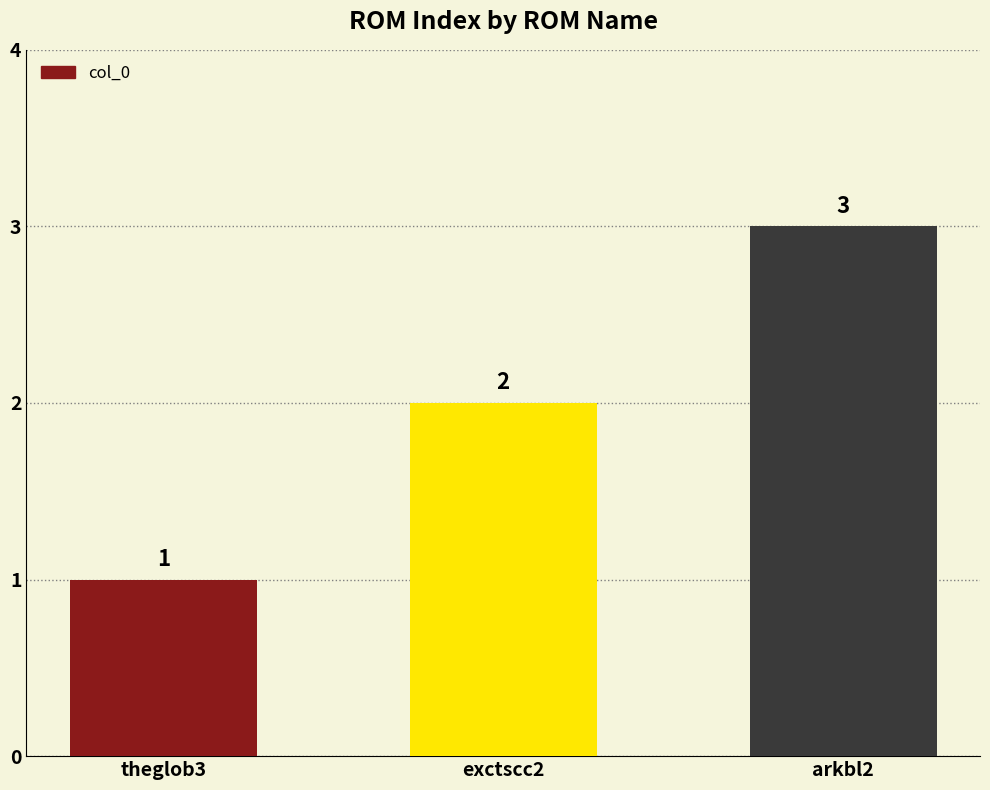

Rank the categories by value from lowest to highest.

theglob3, exctscc2, arkbl2